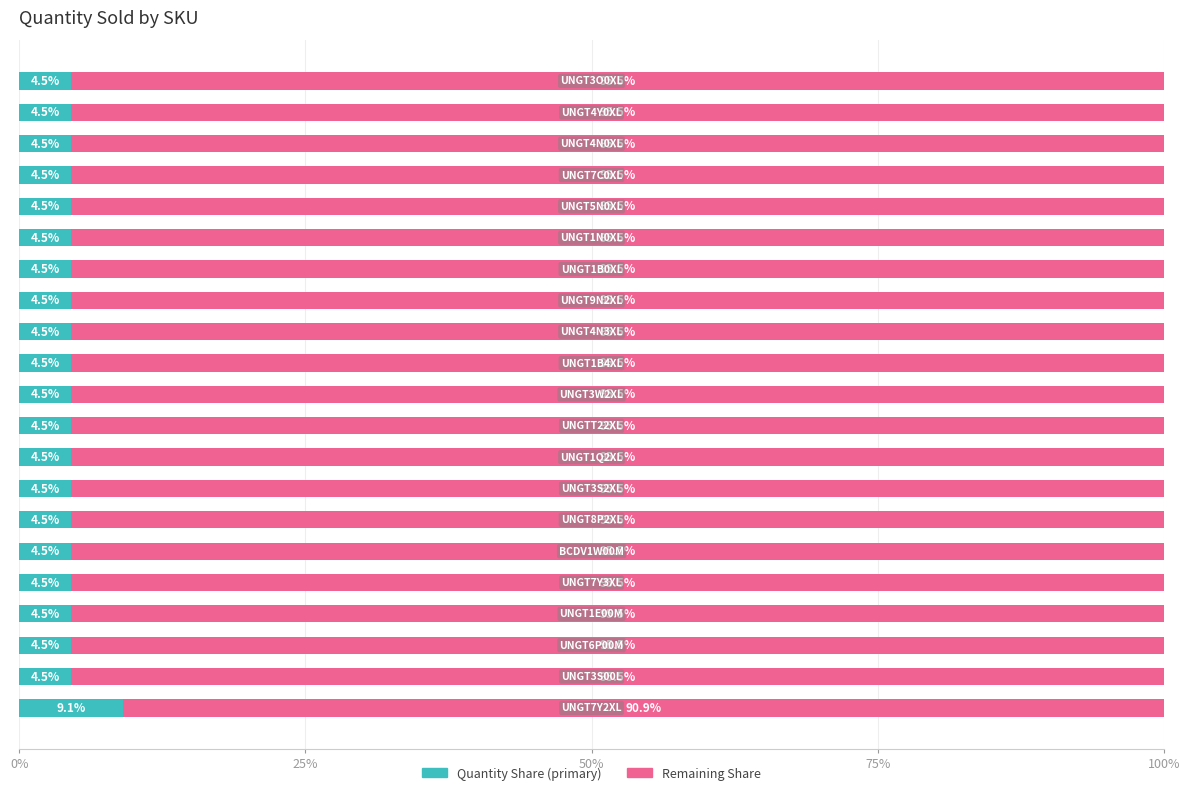

How many categories are shown in the chart?

21